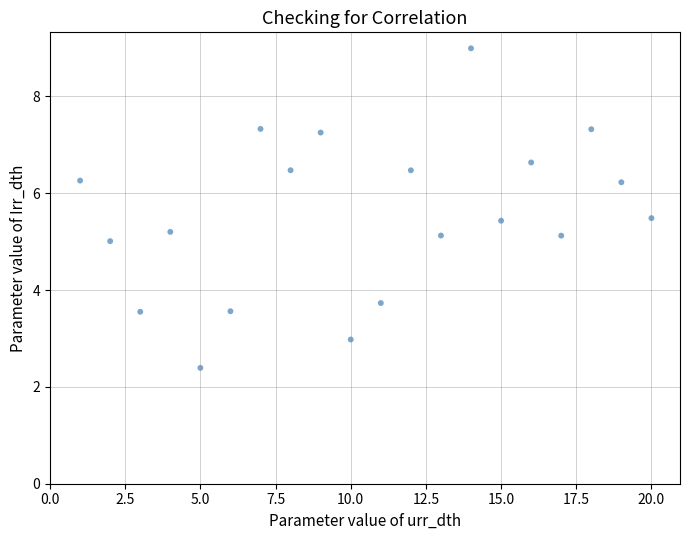

What is the range of X values (max minus min)?

19.0